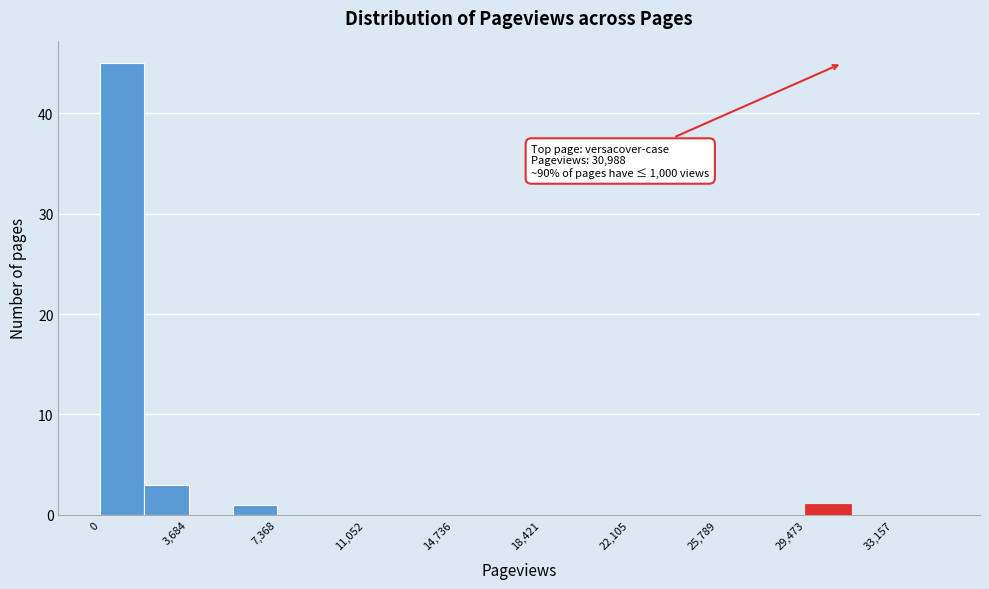

Around what value on the x-axis is the tallest bar? Give the approximate position of its centre, as read against the axis.

1000